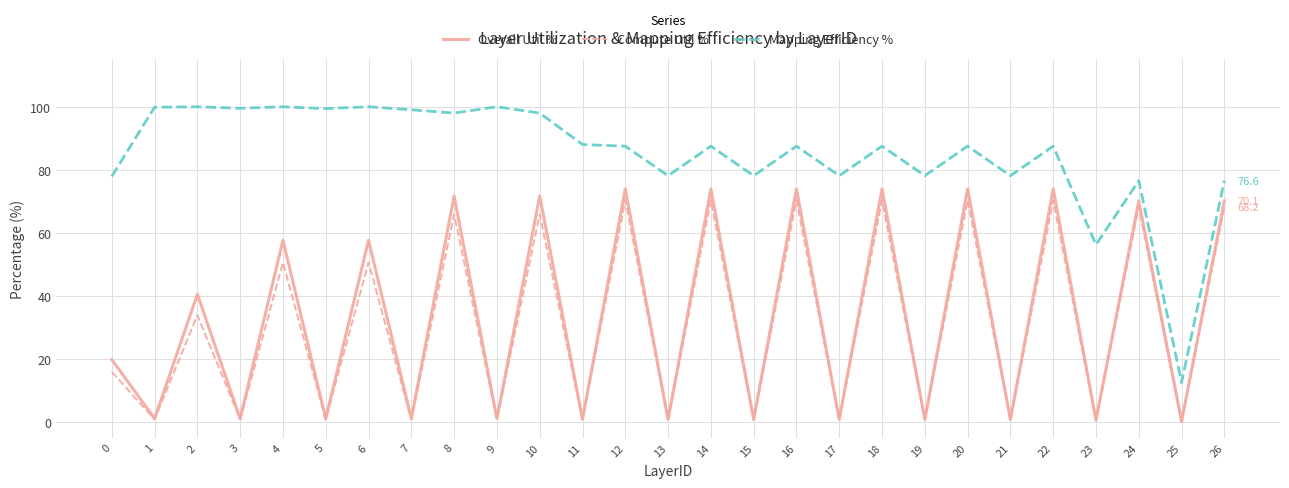

True or false: Compute Util % and Mapping Efficiency % cross at least once.

False